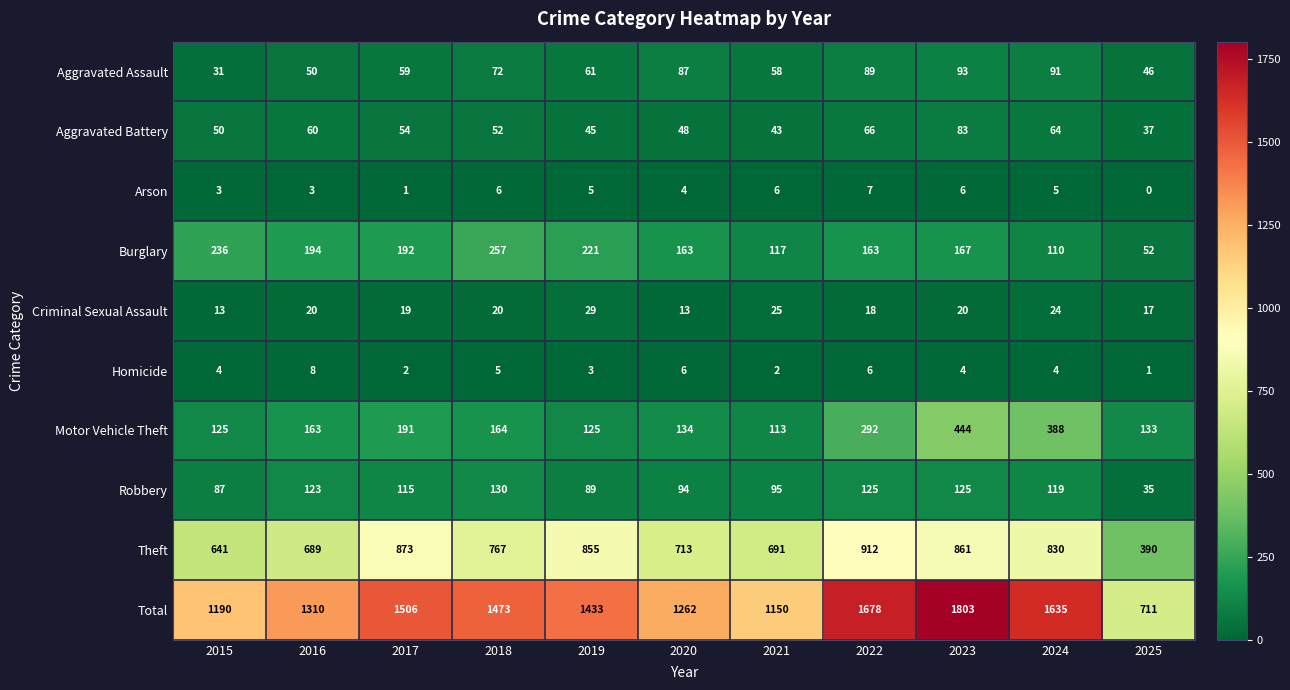

How many categories are shown in the chart?

11